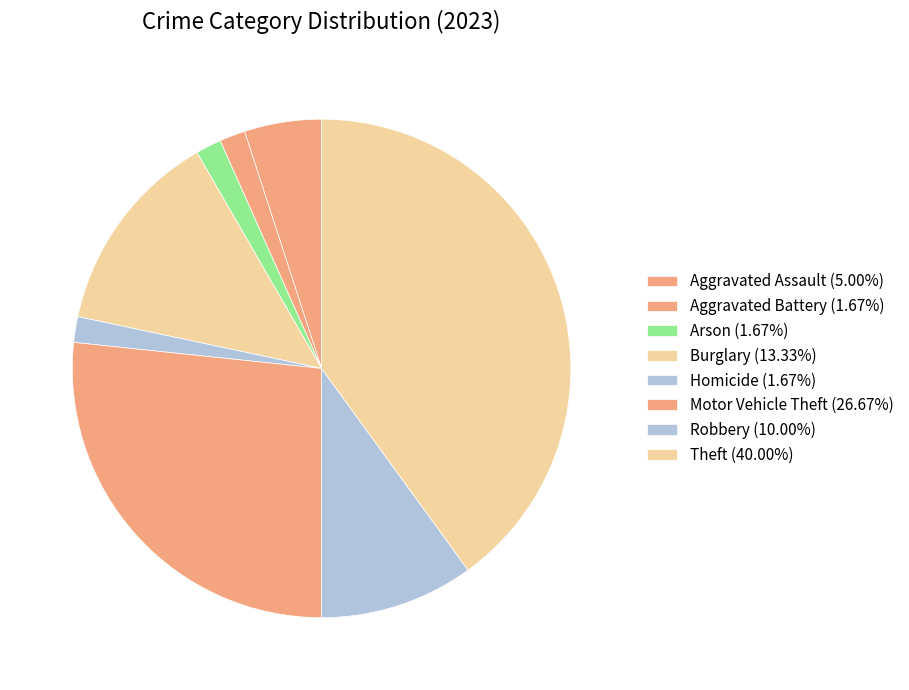

How many slices are in this pie chart?

8